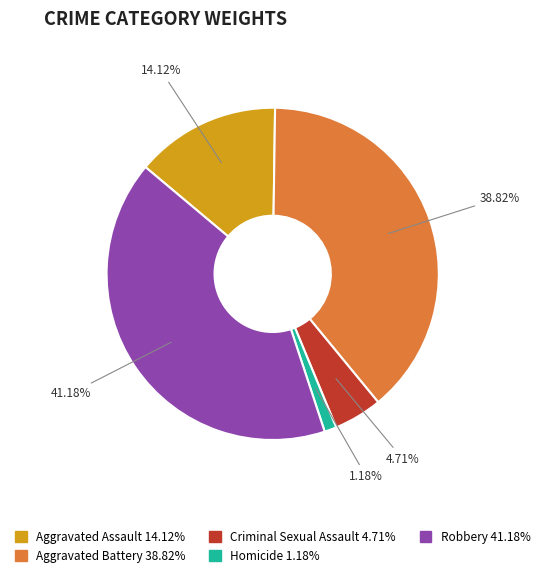

Which category has the biggest portion of the pie?

Robbery